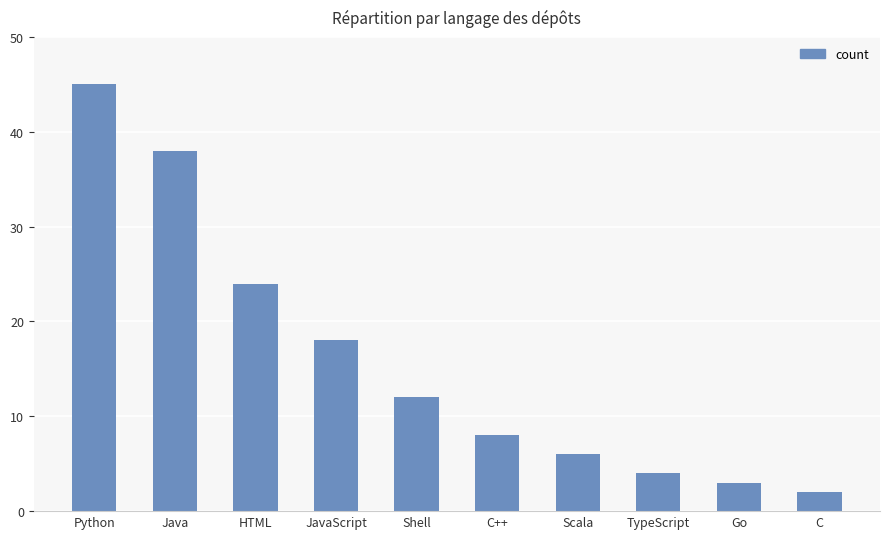

What is the sum of all values?

160